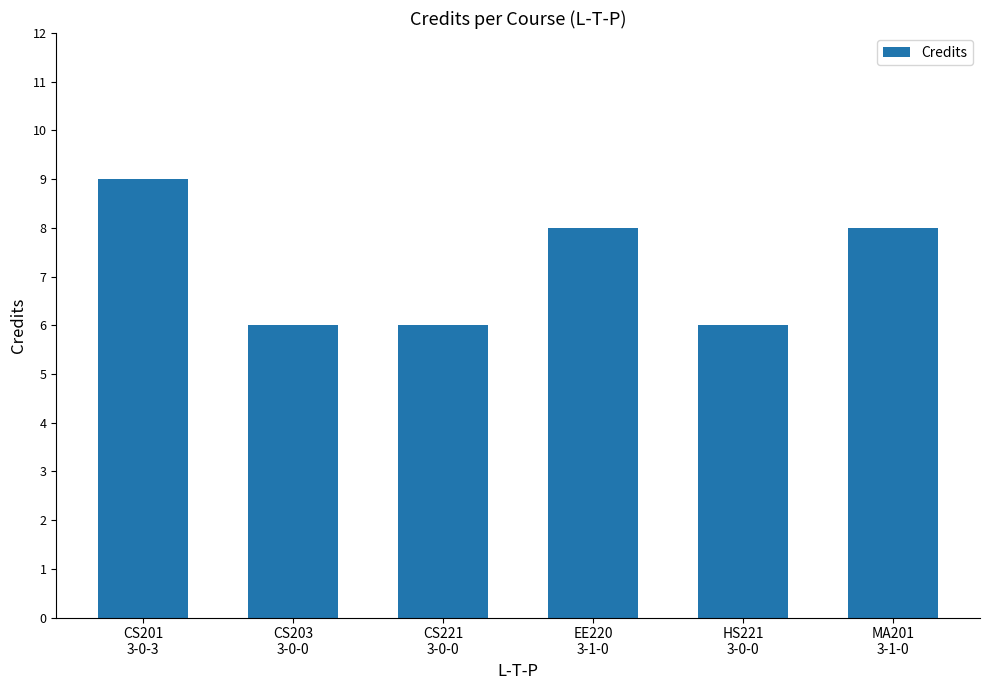

What is the average value?

7